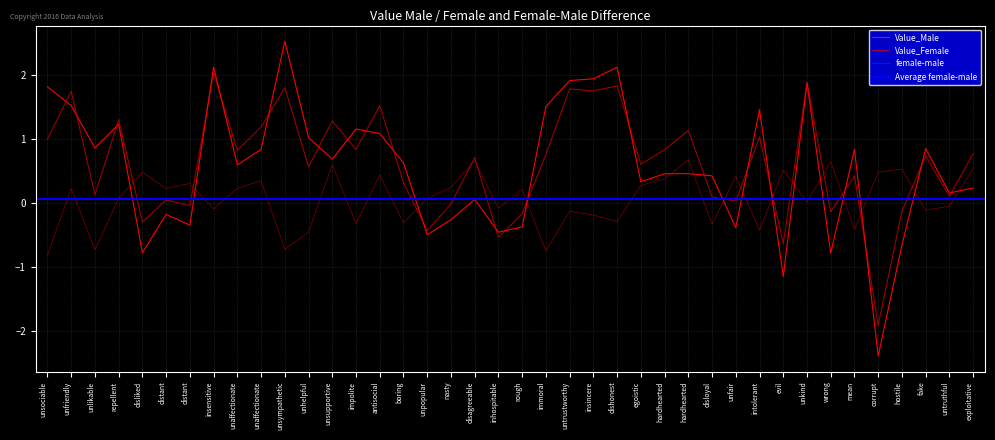

What is the label of the 29th point from the right?

unhelpful